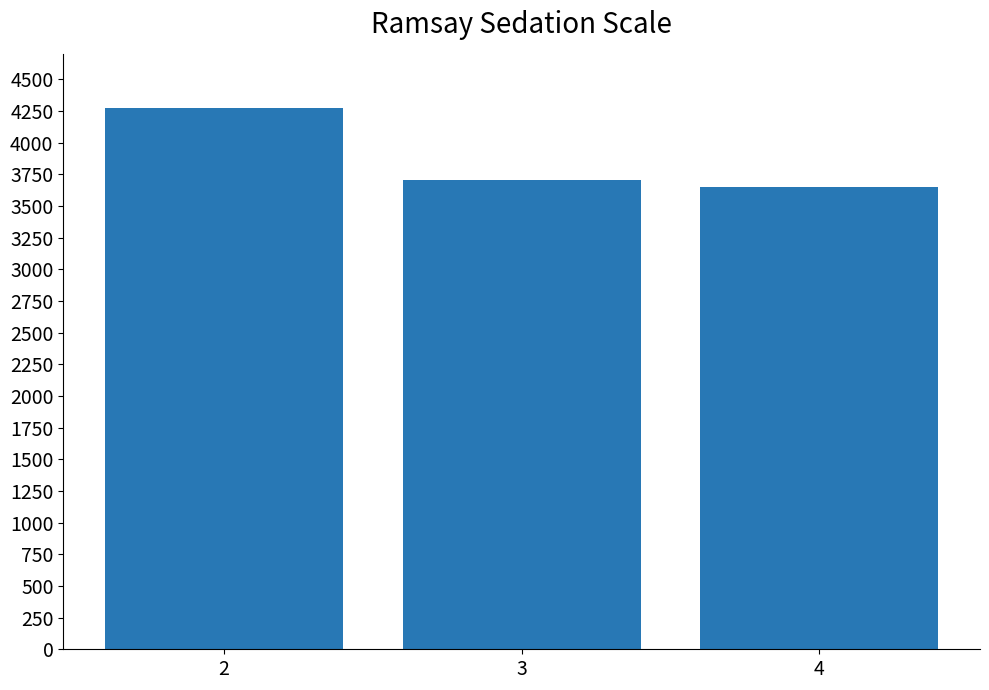

Count the number of categories in the chart.

3